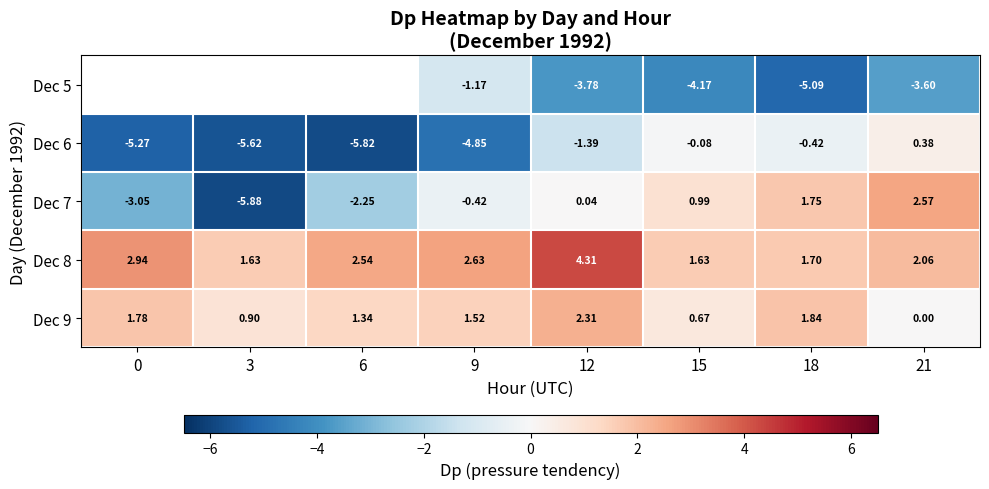

What is the greatest value displayed?

4.3